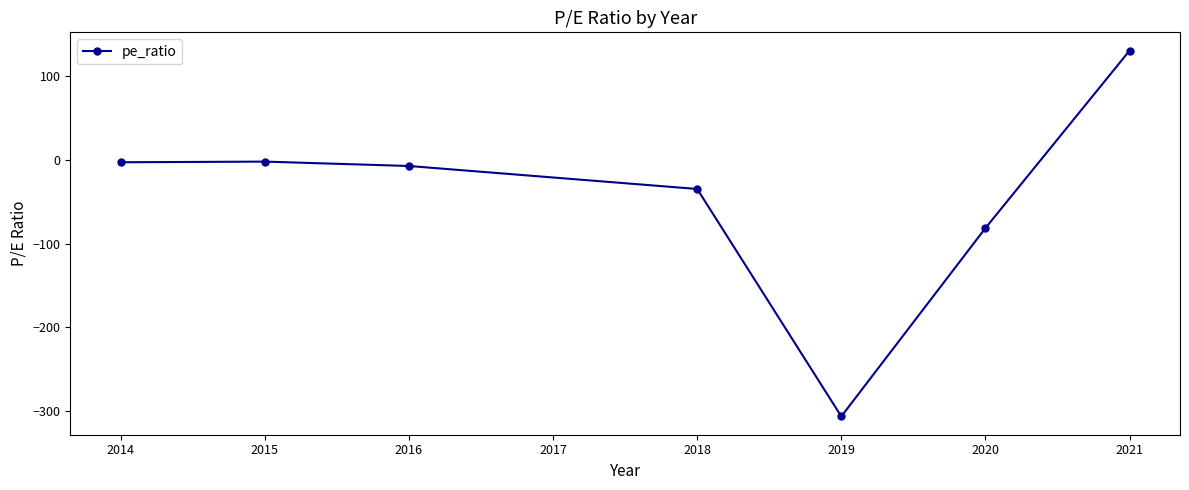

What is the value of the 2nd point from the left?

-2.3